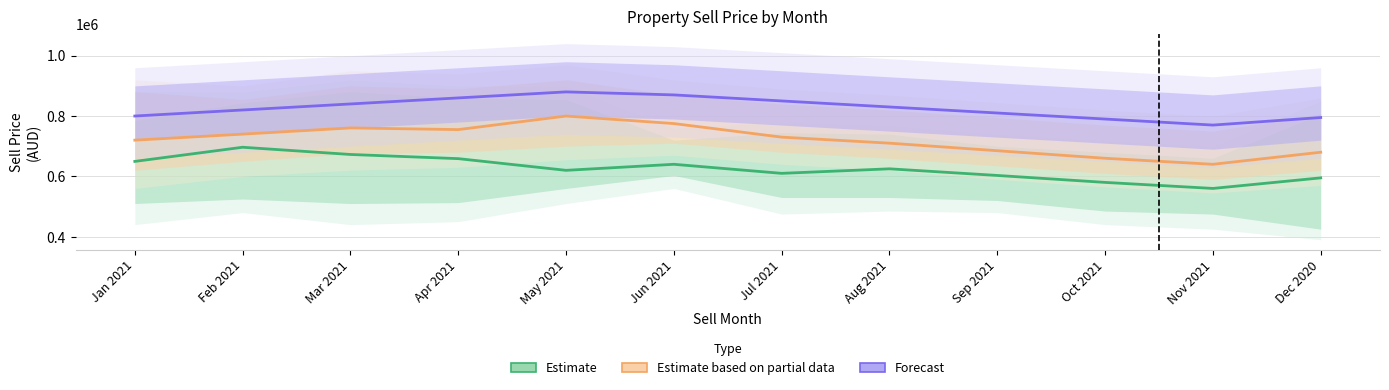

What is the value of the Estimate based on partial data point at the 8th from the left?

710000